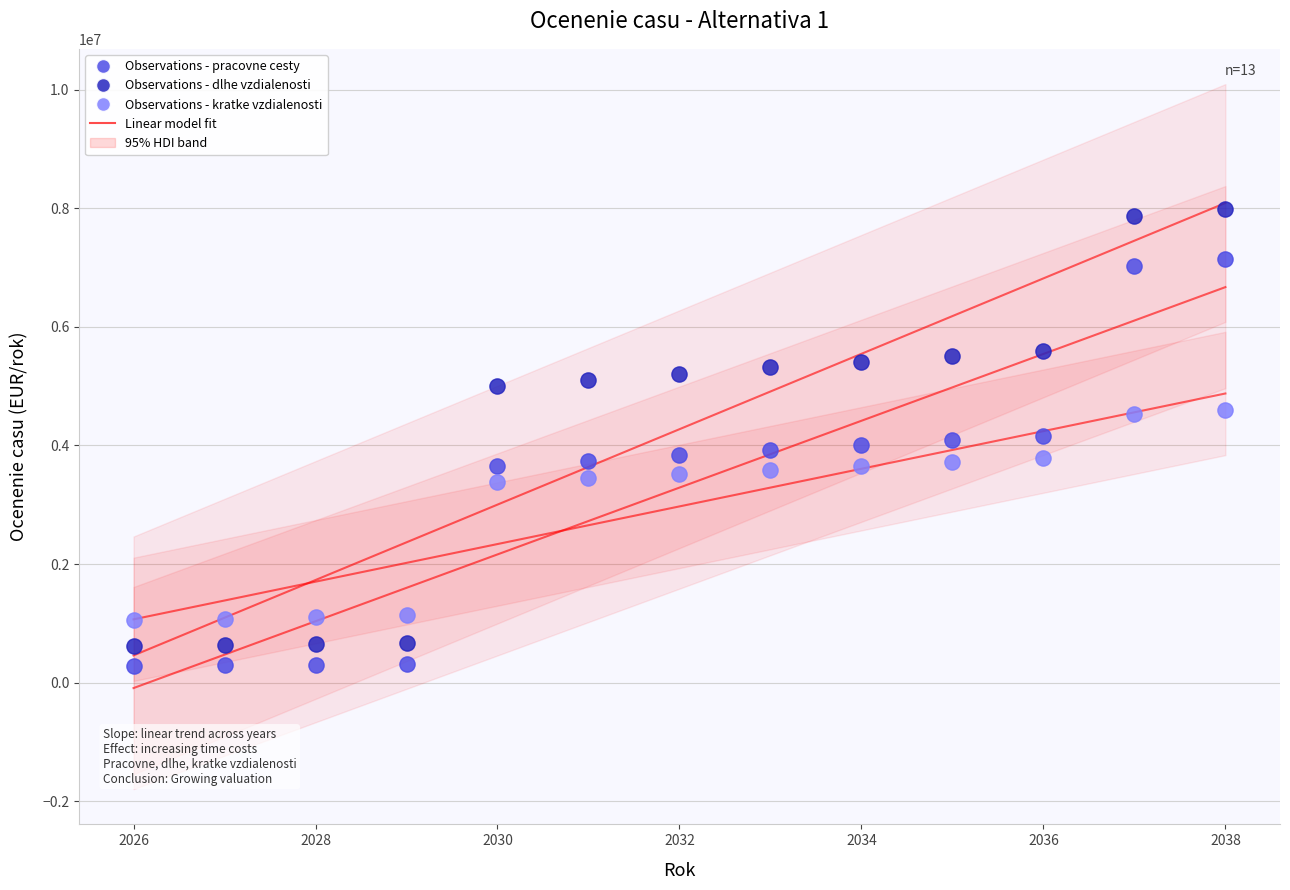

Across all data points, what is the range of X values (max minus min)?

12.0